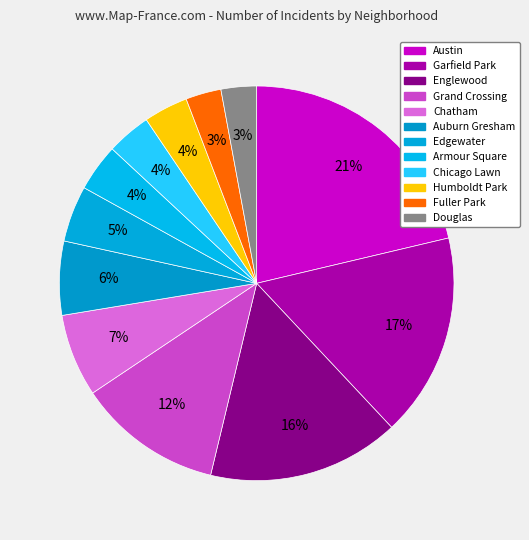

How many segments does this pie chart have?

12